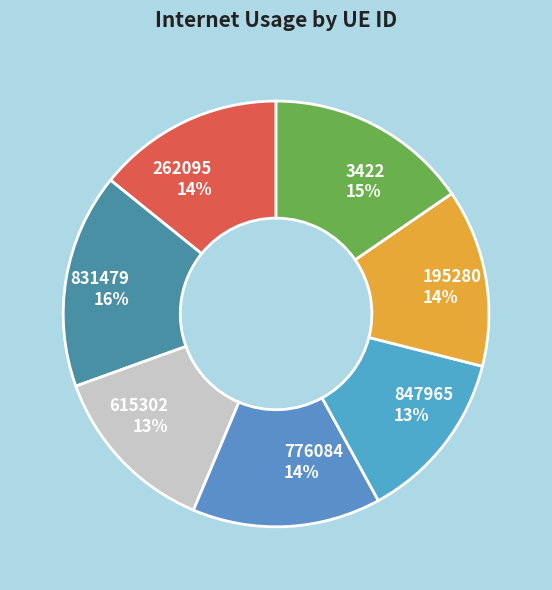

True or false: 262095 accounts for 14% of the total.

True